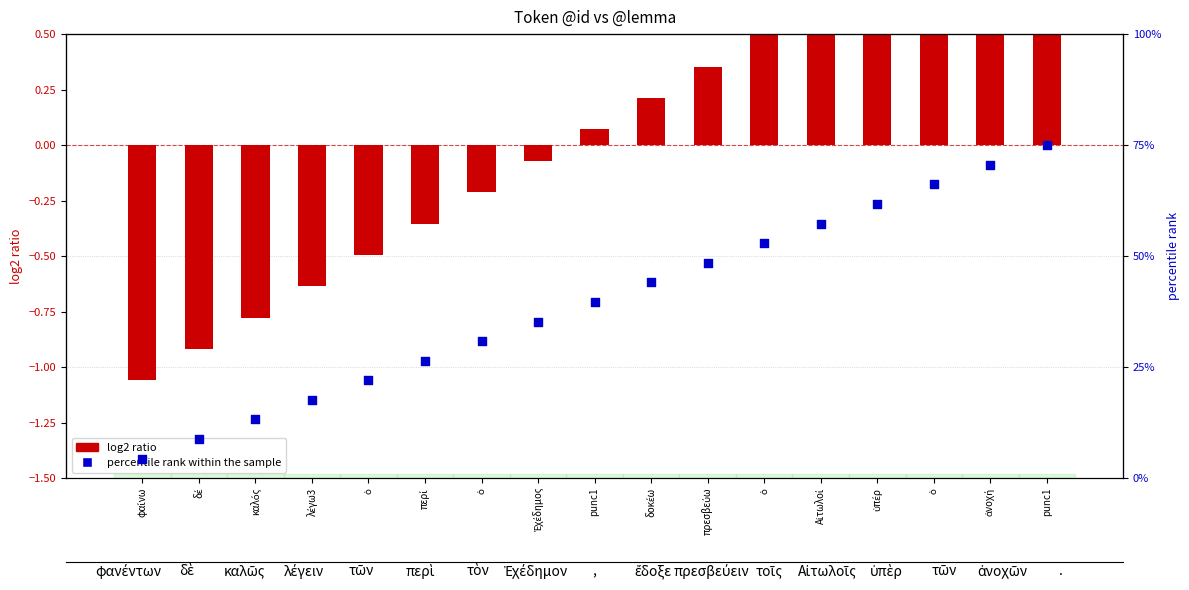

At which category is the sum across all series the highest?

punc1